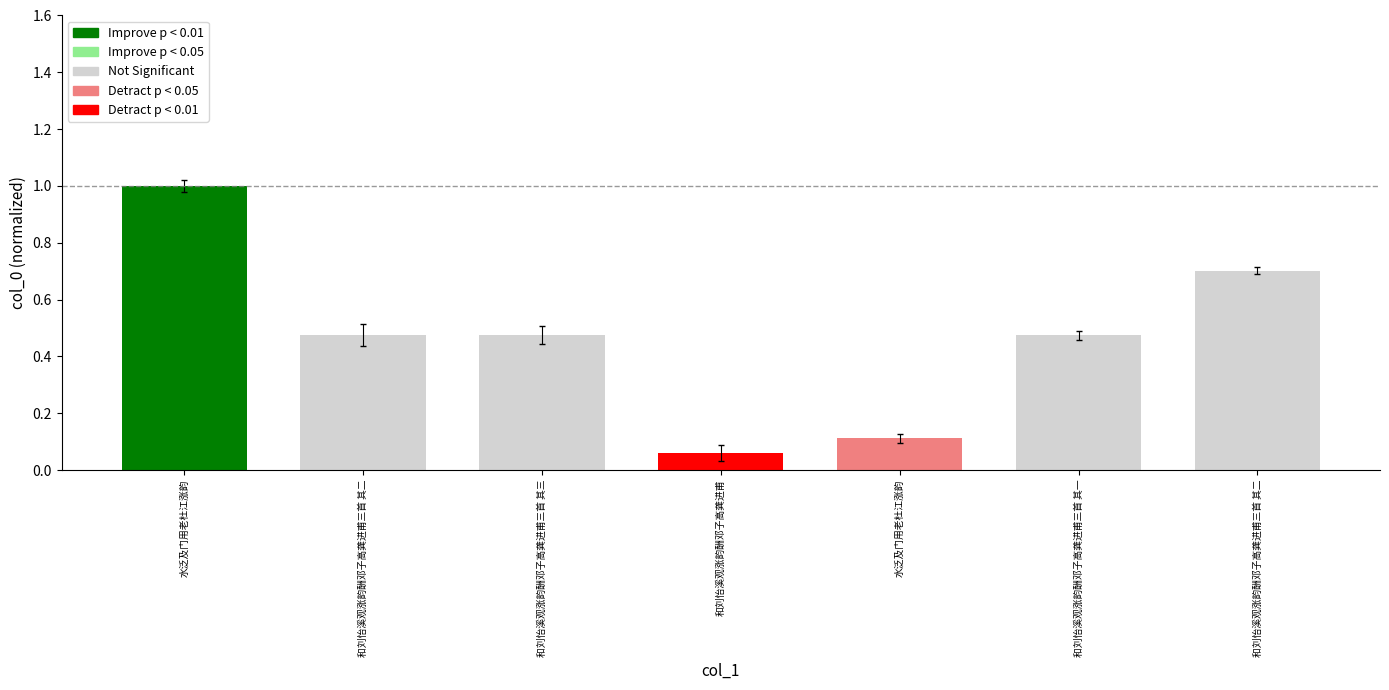

Which has a higher value, 和刘怡溪观涨韵酬邓子高龚进甫三首 其一 or 水泛及门用老杜江涨韵?

水泛及门用老杜江涨韵